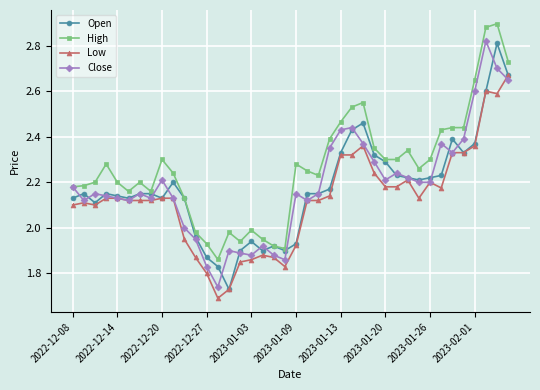

True or false: Low and High cross at least once.

False